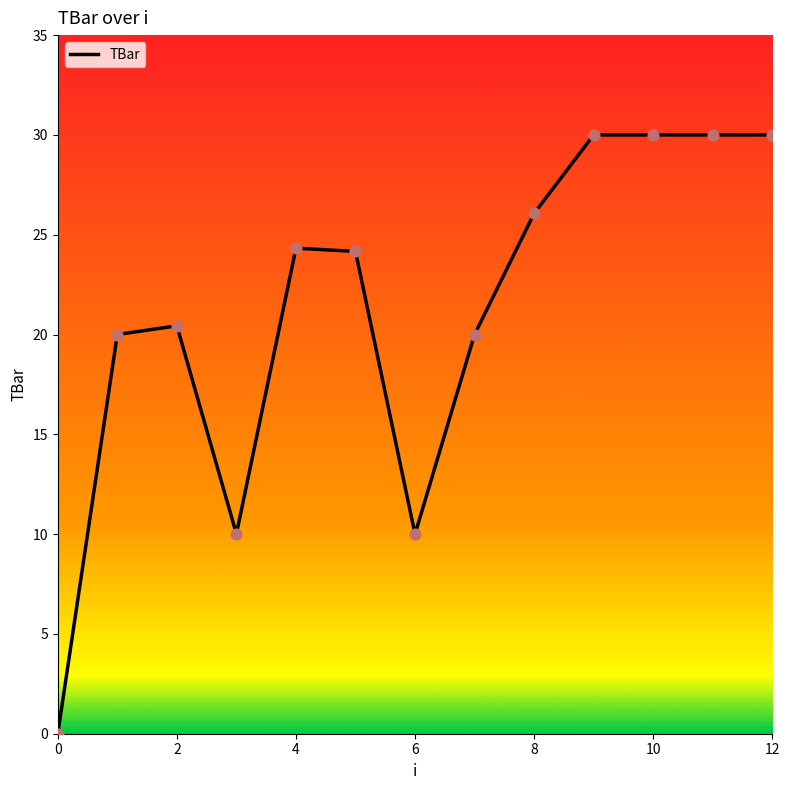

What is the maximum value shown in the chart?

30.0